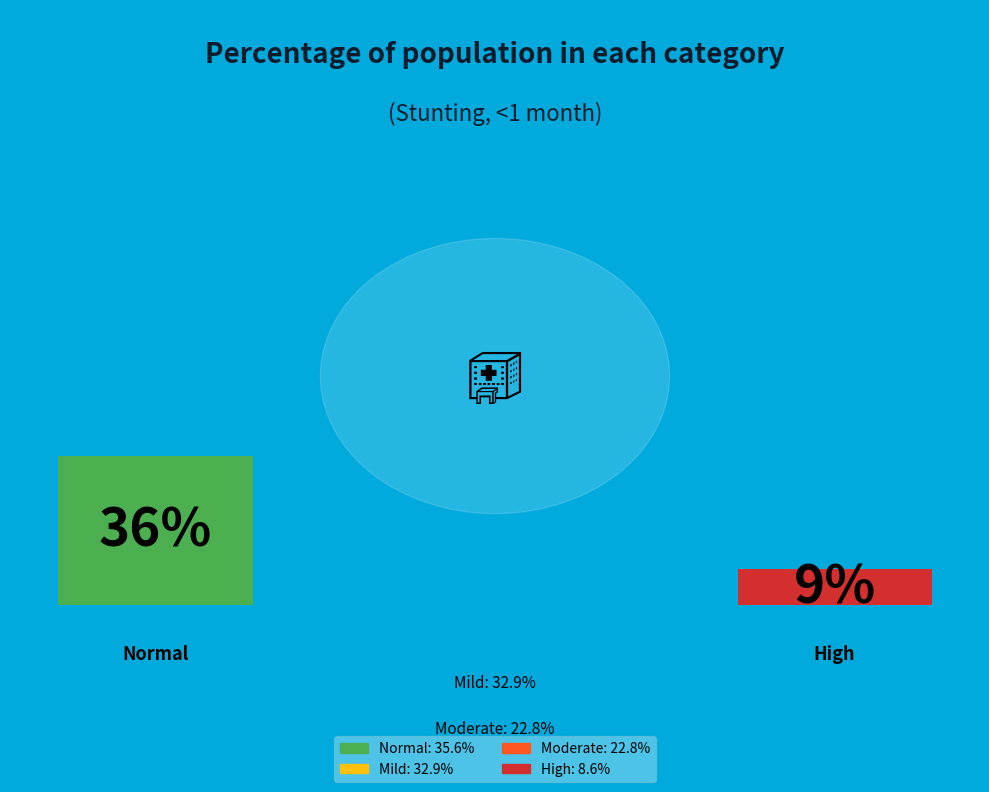

Rank the categories by value from lowest to highest.

High (HAZ-score between < -3), Moderate (HAZ-score between -3 and -2), Mild (HAZ-score between -2 and -1), Normal (HAZ-score > -1)